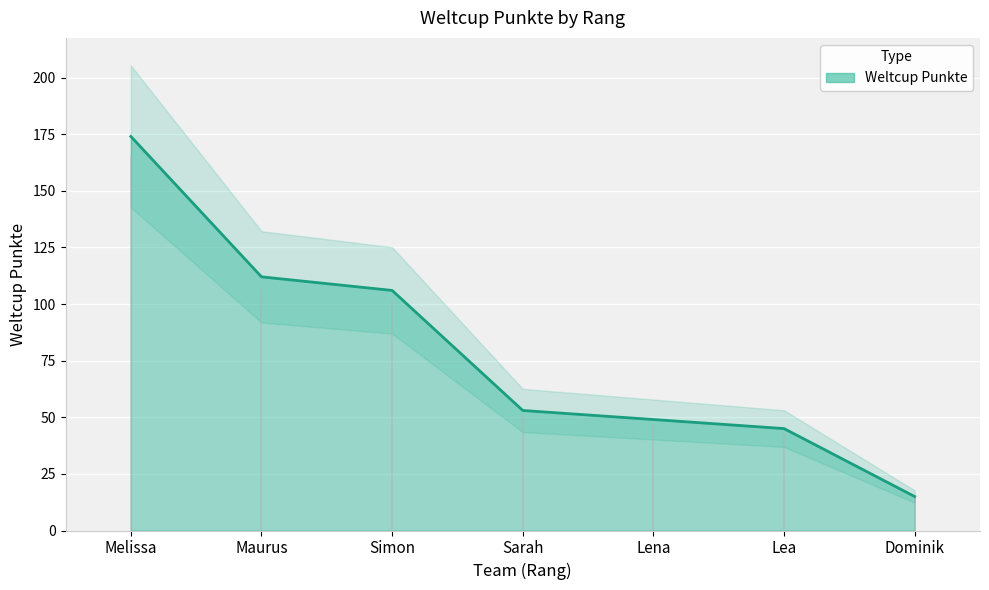

True or false: the data has more than 1 interior local peaks.

False